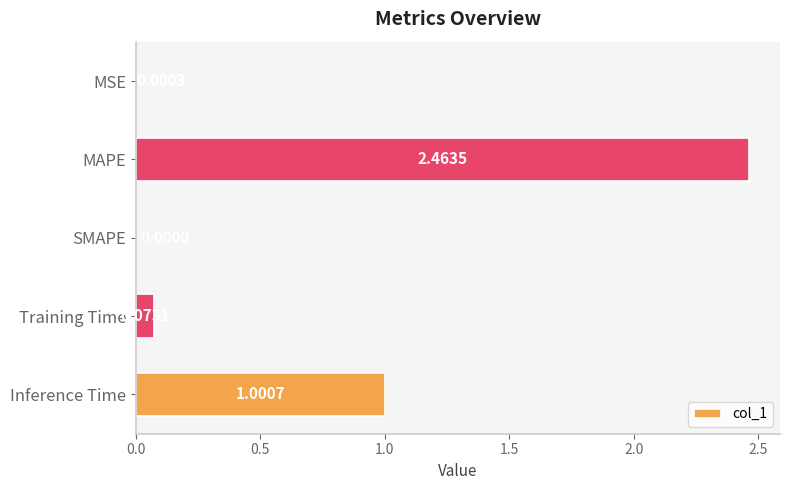

At which label is the value closest to 1?

Inference Time